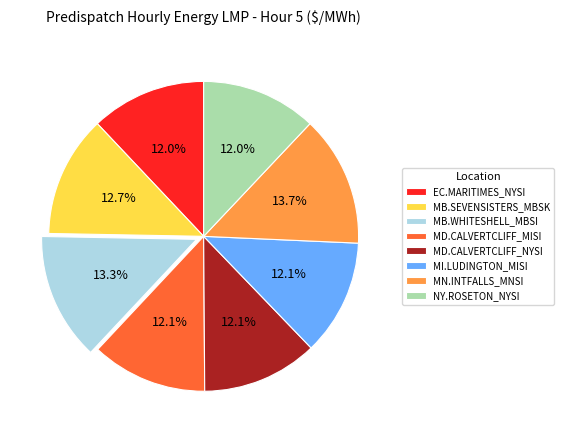

What percentage is the MB.SEVENSISTERS_MBSK slice, to the nearest percent?

13%